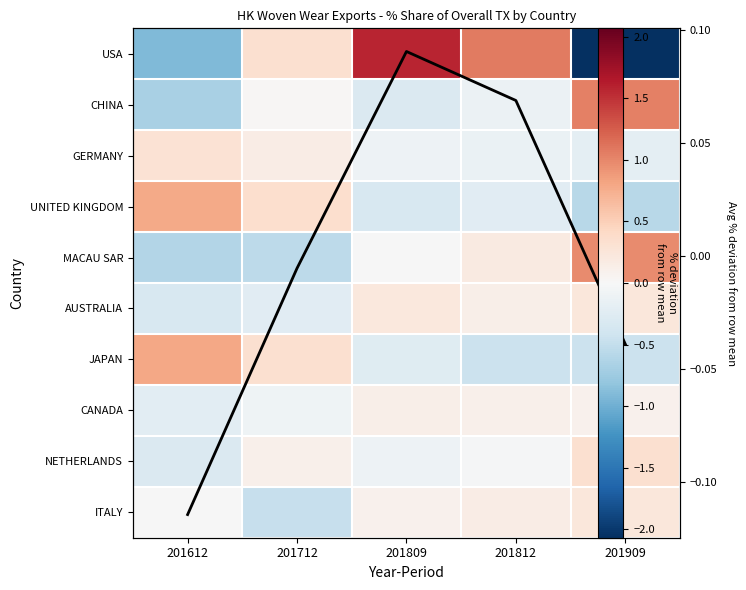

What is the total value across all series at 201812?

0.7